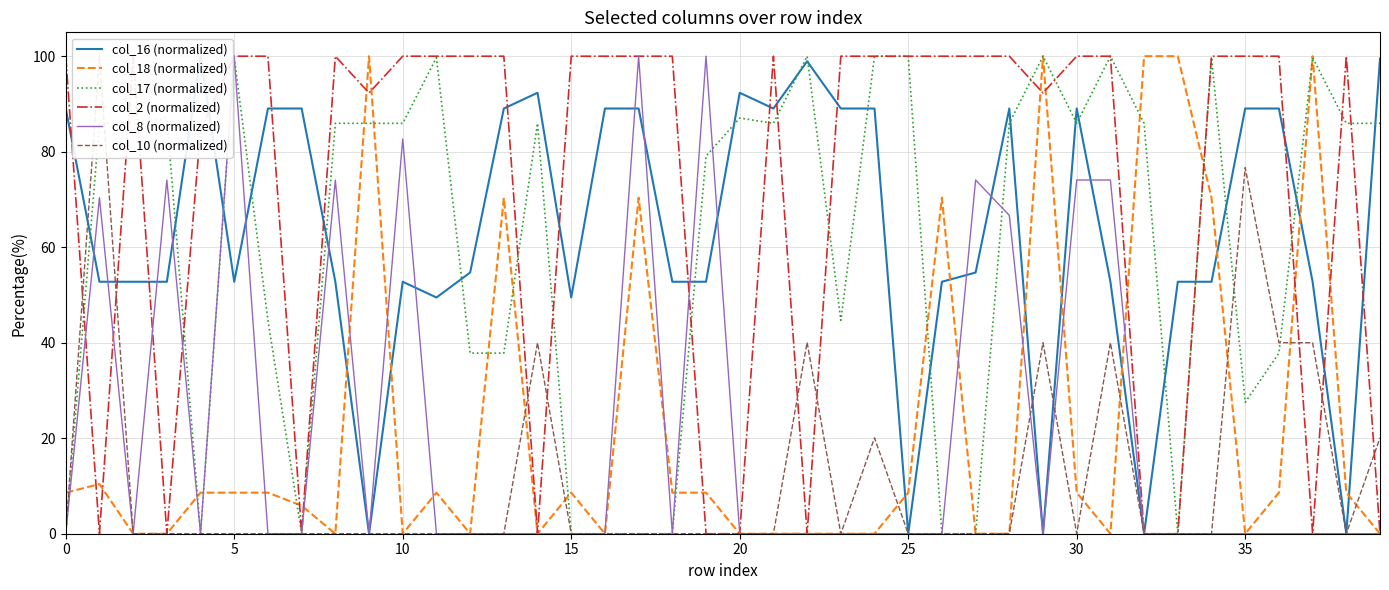

Does the chart have visible grid lines?

Yes